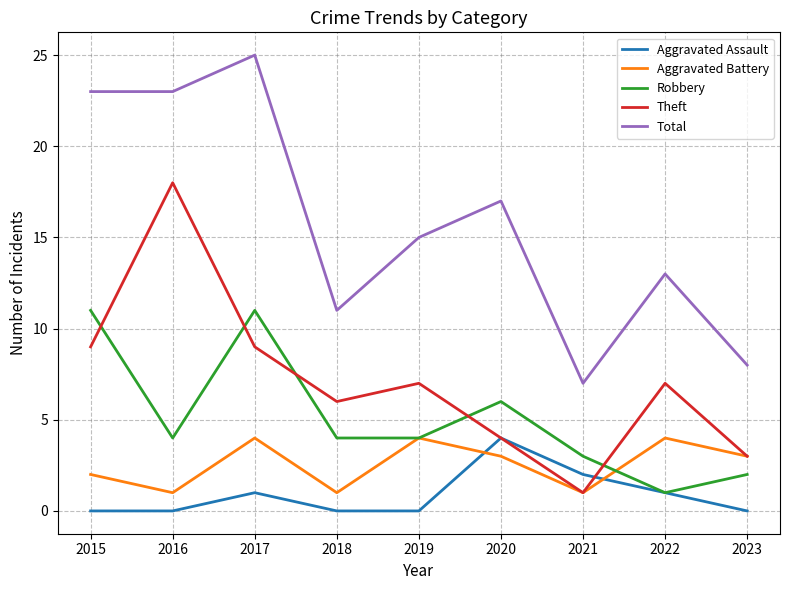

What is the sum of the Aggravated Assault values at 2023 and 2017?

1